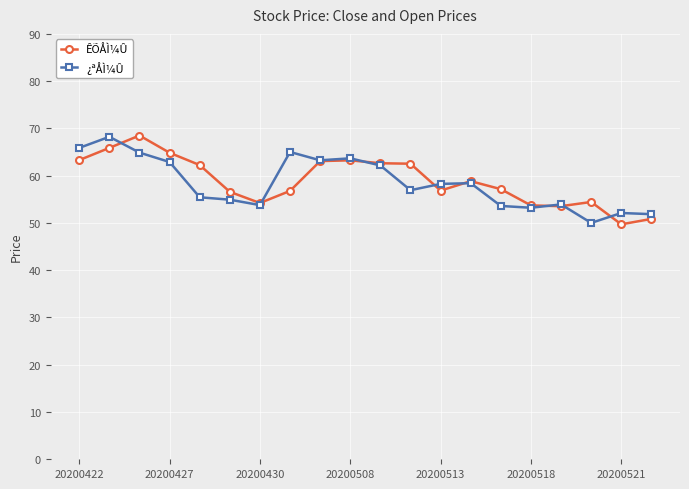

What is the lowest value of the ÊÕÅÌ¼Û series?

49.7